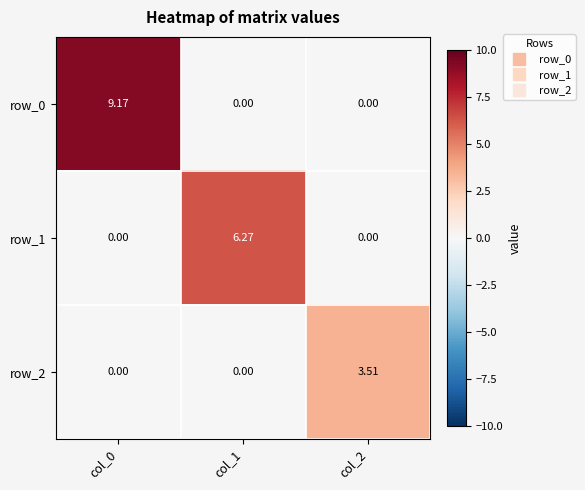

Is the value of row_0 at col_2 greater than the value of row_1 at col_1?

No